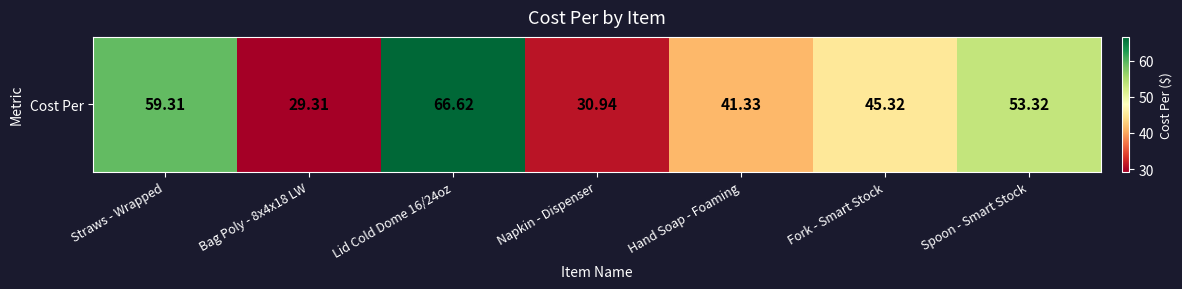

The value at Napkin - Dispenser is 30.9. True or false?

True